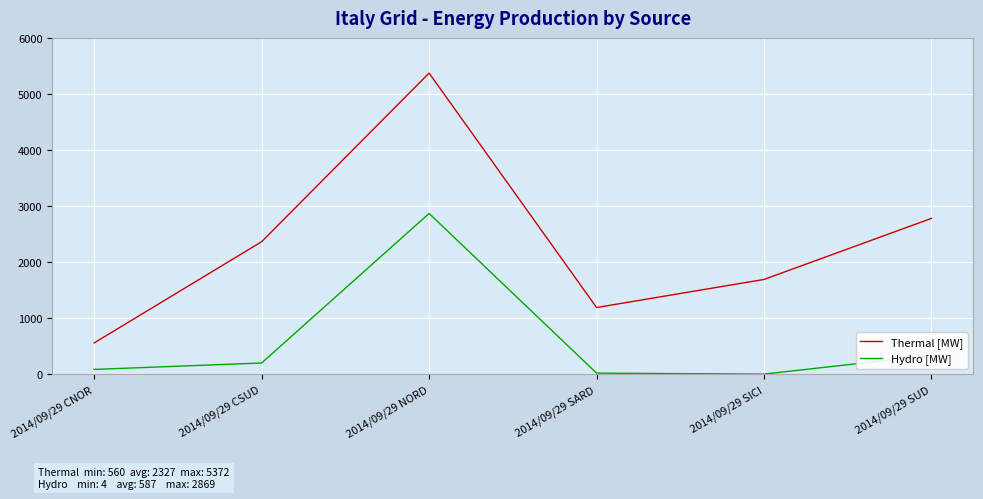

Where is Hydro [MW] nearest to the value 1436?

2014/09/29 SUD